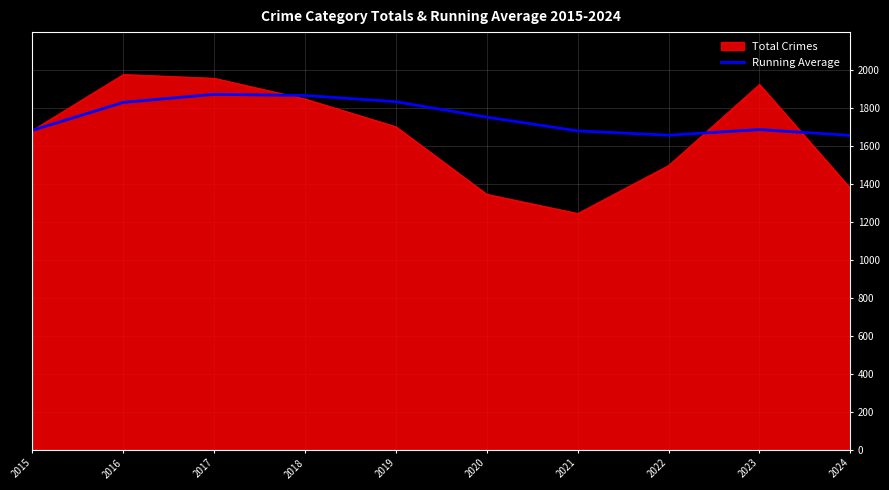

Which category has the lowest value across all series?

2021